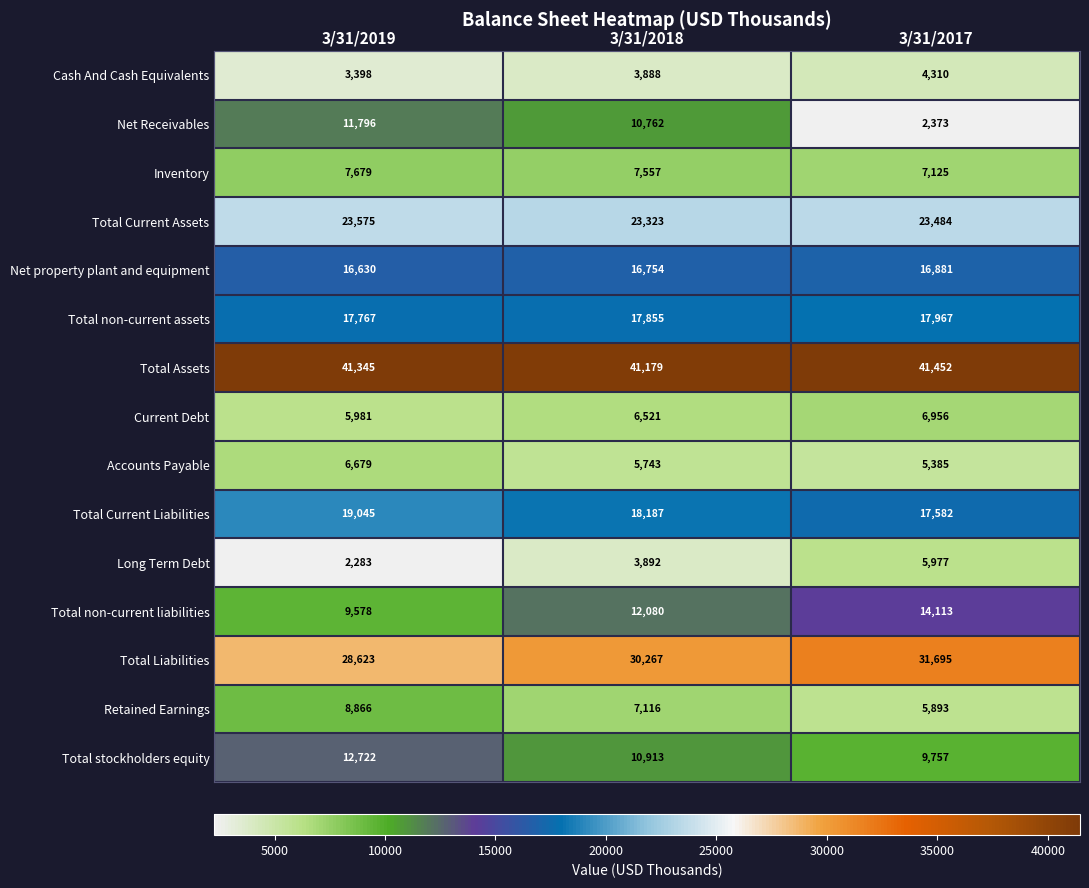

What is the sum of all Total Current Assets values?

70382